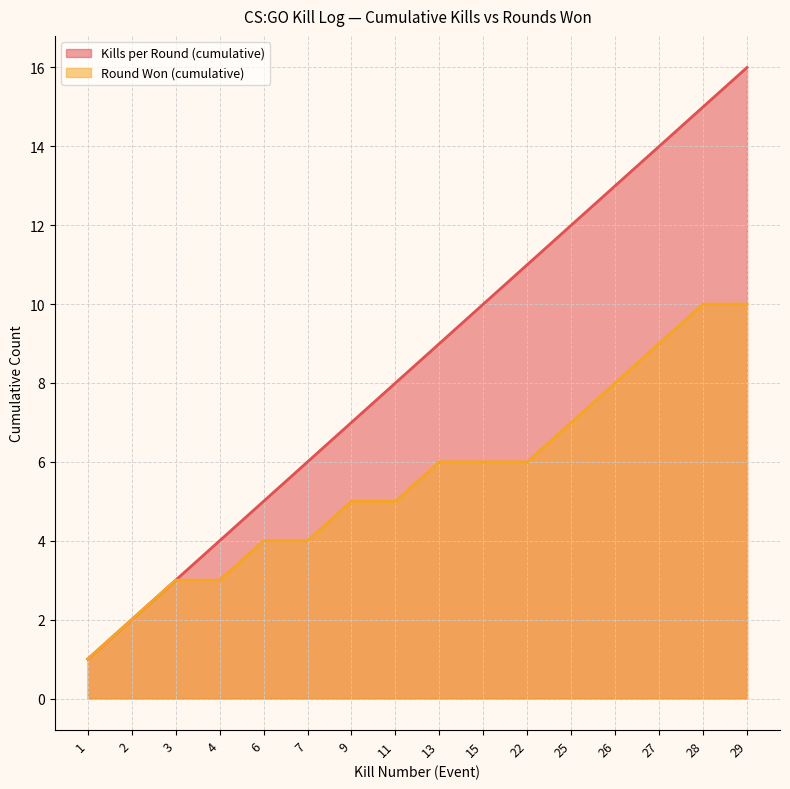

True or false: Kills per Round (cumulative) and Round Won (cumulative) cross at least once.

False